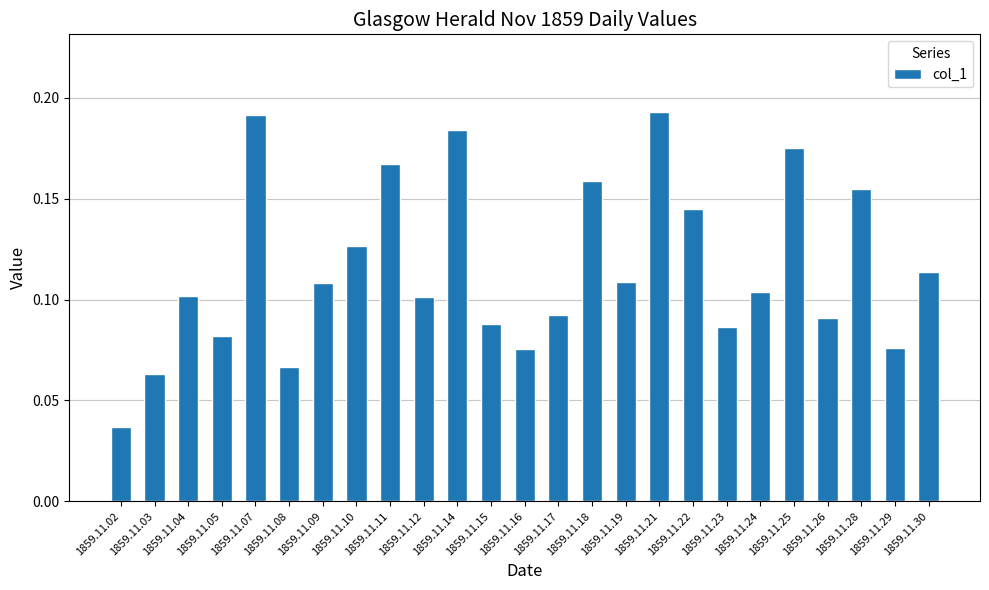

True or false: the data shows 0.1 at 1859.11.03.

True